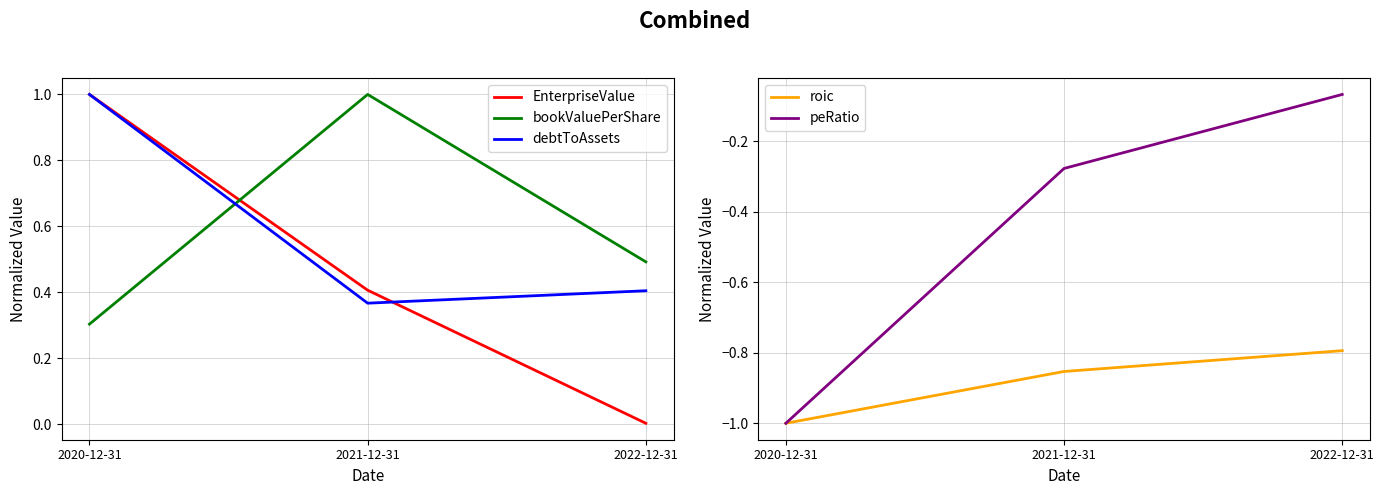

Reading right to left, list all the values displayed in this chart.

EnterpriseValue: 0.0	0.4	1.0
bookValuePerShare: 0.5	1.0	0.3
debtToAssets: 0.4	0.4	1.0
roic: -0.8	-0.9	-1.0
peRatio: -0.1	-0.3	-1.0